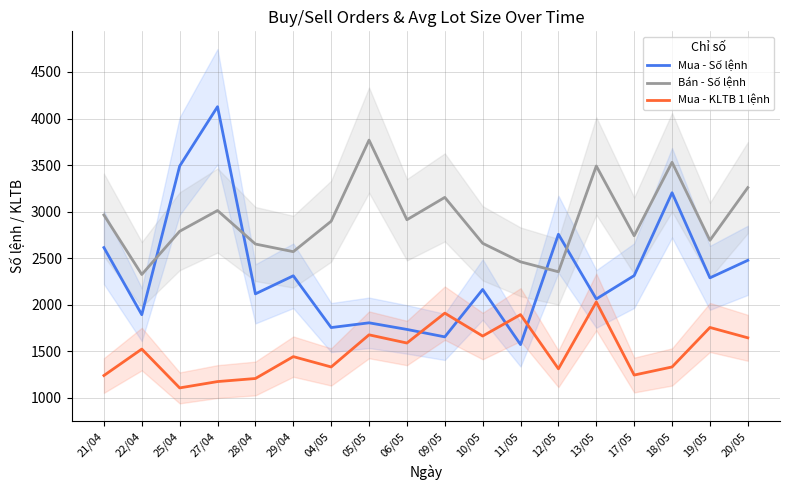

What is the greatest value displayed?

4127